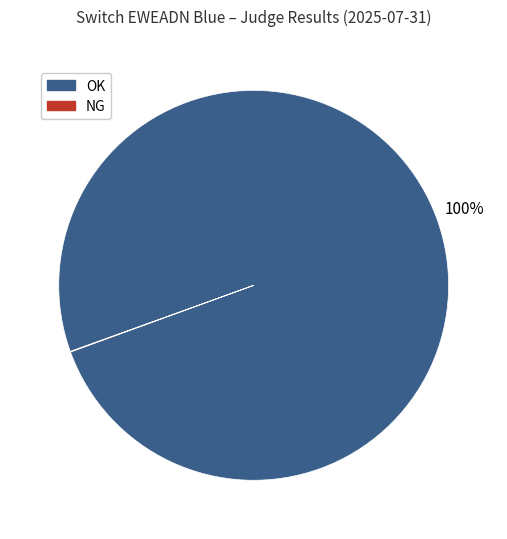

Which category has the biggest portion of the pie?

OK